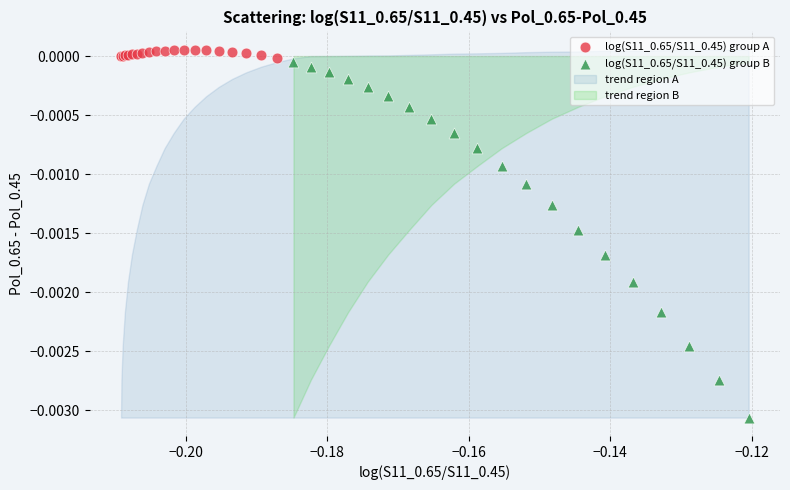

Which series has the widest spread of Y values?

log(S11_0.65/S11_0.45) group B